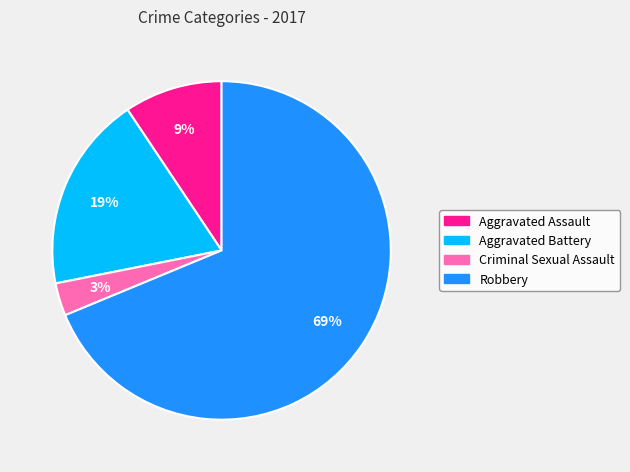

What percentage is the Aggravated Assault slice, to the nearest percent?

9%